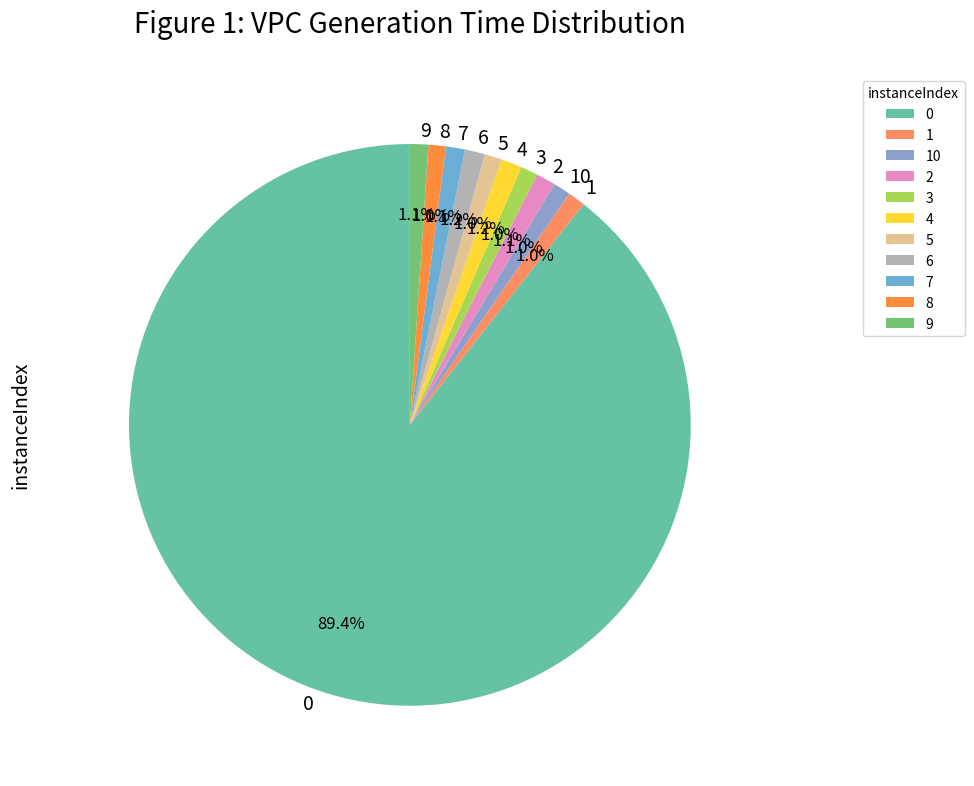

Is it true that 0 is 77% of the pie?

False